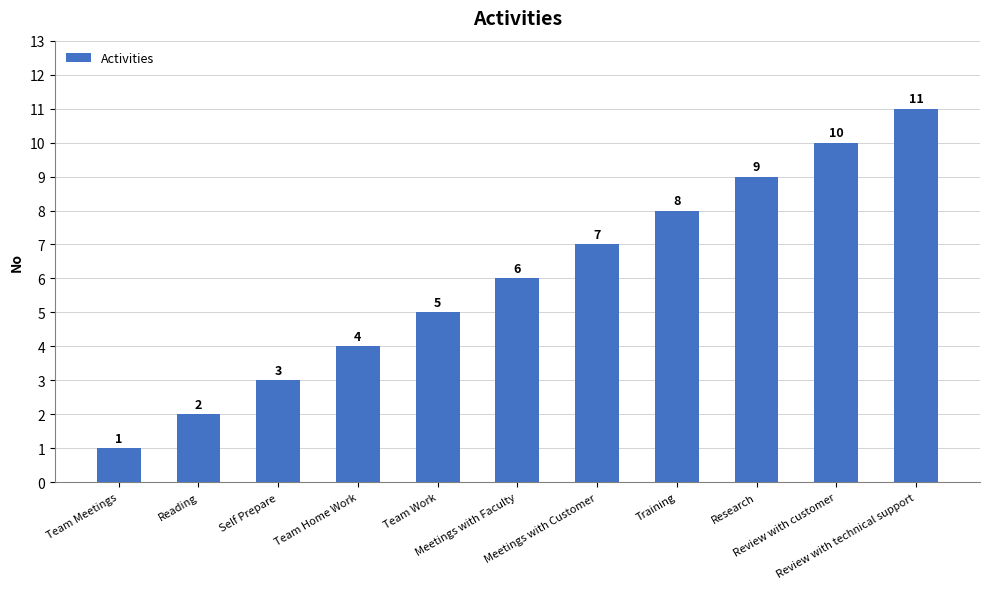

What is the change in value from Meetings with Customer to Review with technical support?

+4